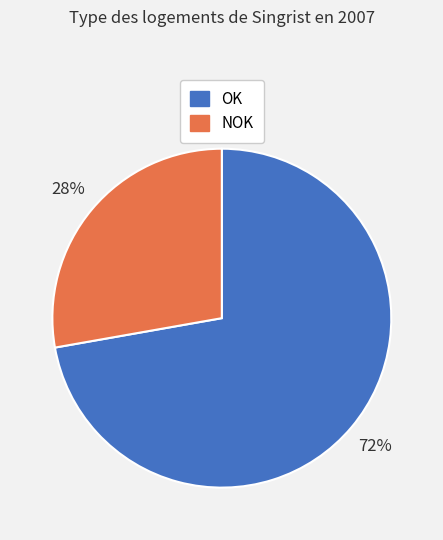

Does NOK account for over 50% of the chart?

No